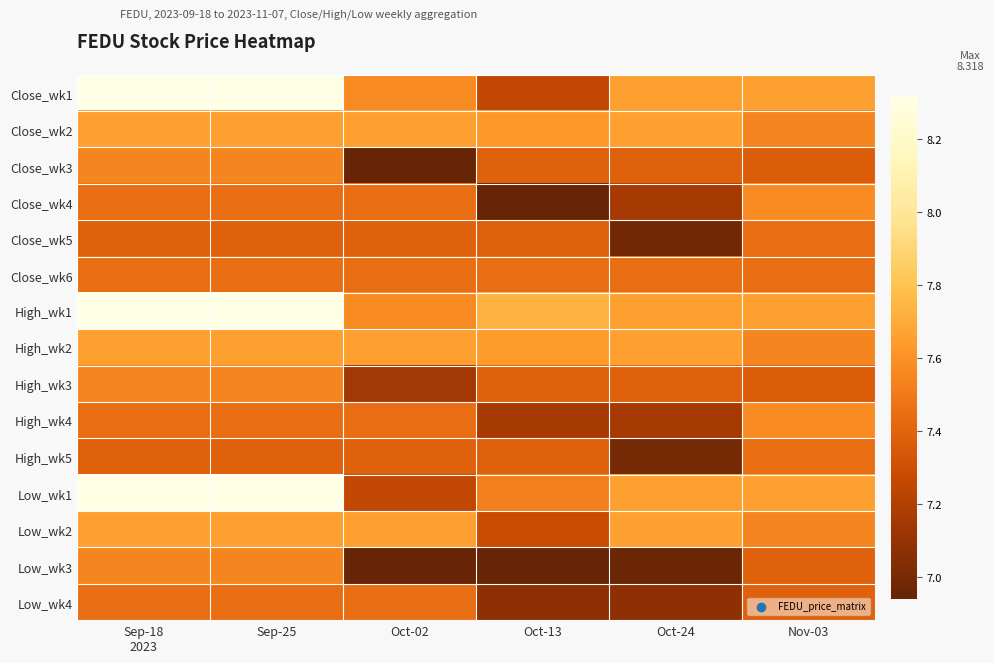

Reading left to right, list all the values displayed in this chart.

Close_wk1: Sep-18
2023=8.3	Sep-25=8.3	Oct-02=7.6	Oct-13=7.3	Oct-24=7.7	Nov-03=7.7
Close_wk2: Sep-18
2023=7.7	Sep-25=7.7	Oct-02=7.7	Oct-13=7.6	Oct-24=7.7	Nov-03=7.6
Close_wk3: Sep-18
2023=7.6	Sep-25=7.6	Oct-02=6.9	Oct-13=7.4	Oct-24=7.4	Nov-03=7.4
Close_wk4: Sep-18
2023=7.4	Sep-25=7.4	Oct-02=7.4	Oct-13=6.9	Oct-24=7.2	Nov-03=7.6
Close_wk5: Sep-18
2023=7.4	Sep-25=7.4	Oct-02=7.4	Oct-13=7.4	Oct-24=7.0	Nov-03=7.4
Close_wk6: Sep-18
2023=7.4	Sep-25=7.4	Oct-02=7.4	Oct-13=7.4	Oct-24=7.4	Nov-03=7.4
High_wk1: Sep-18
2023=8.3	Sep-25=8.3	Oct-02=7.6	Oct-13=7.7	Oct-24=7.7	Nov-03=7.7
High_wk2: Sep-18
2023=7.7	Sep-25=7.7	Oct-02=7.7	Oct-13=7.6	Oct-24=7.7	Nov-03=7.6
High_wk3: Sep-18
2023=7.6	Sep-25=7.6	Oct-02=7.1	Oct-13=7.4	Oct-24=7.4	Nov-03=7.4
High_wk4: Sep-18
2023=7.4	Sep-25=7.4	Oct-02=7.4	Oct-13=7.2	Oct-24=7.2	Nov-03=7.6
High_wk5: Sep-18
2023=7.4	Sep-25=7.4	Oct-02=7.4	Oct-13=7.4	Oct-24=7.0	Nov-03=7.4
Low_wk1: Sep-18
2023=8.3	Sep-25=8.3	Oct-02=7.3	Oct-13=7.5	Oct-24=7.7	Nov-03=7.7
Low_wk2: Sep-18
2023=7.7	Sep-25=7.7	Oct-02=7.7	Oct-13=7.3	Oct-24=7.7	Nov-03=7.6
Low_wk3: Sep-18
2023=7.6	Sep-25=7.6	Oct-02=6.9	Oct-13=6.9	Oct-24=7.0	Nov-03=7.4
Low_wk4: Sep-18
2023=7.4	Sep-25=7.4	Oct-02=7.4	Oct-13=7.1	Oct-24=7.1	Nov-03=7.4